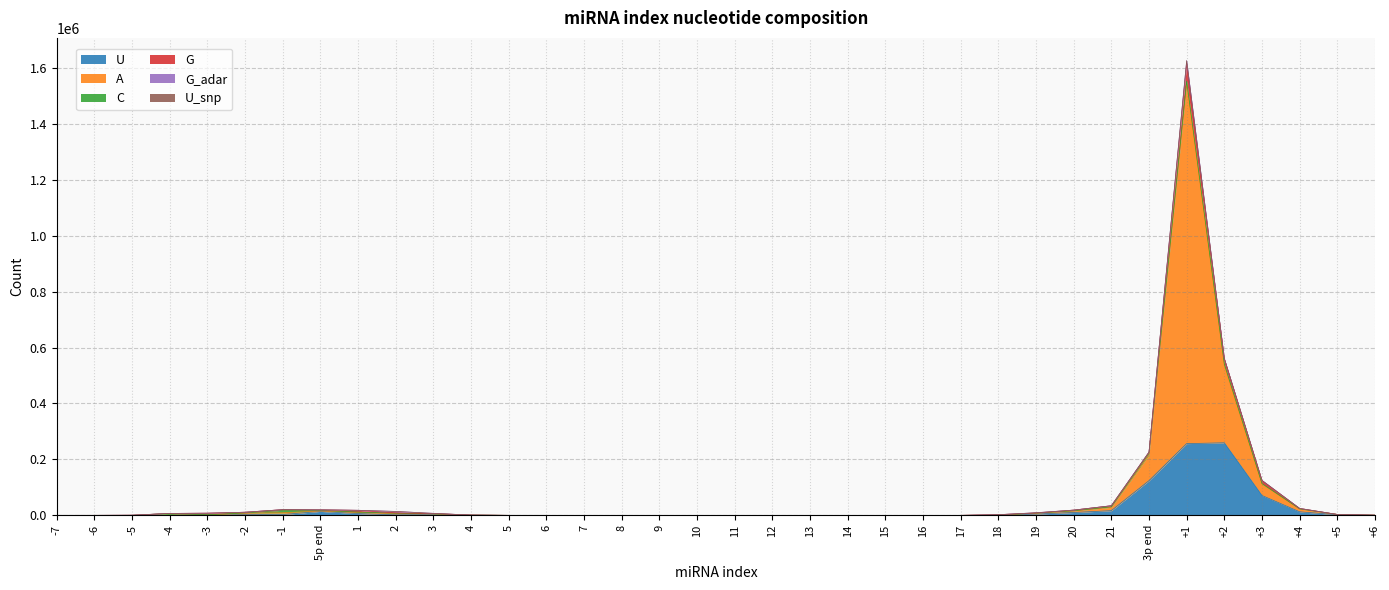

Is the value of A at 18 greater than the value of U at 5?

Yes